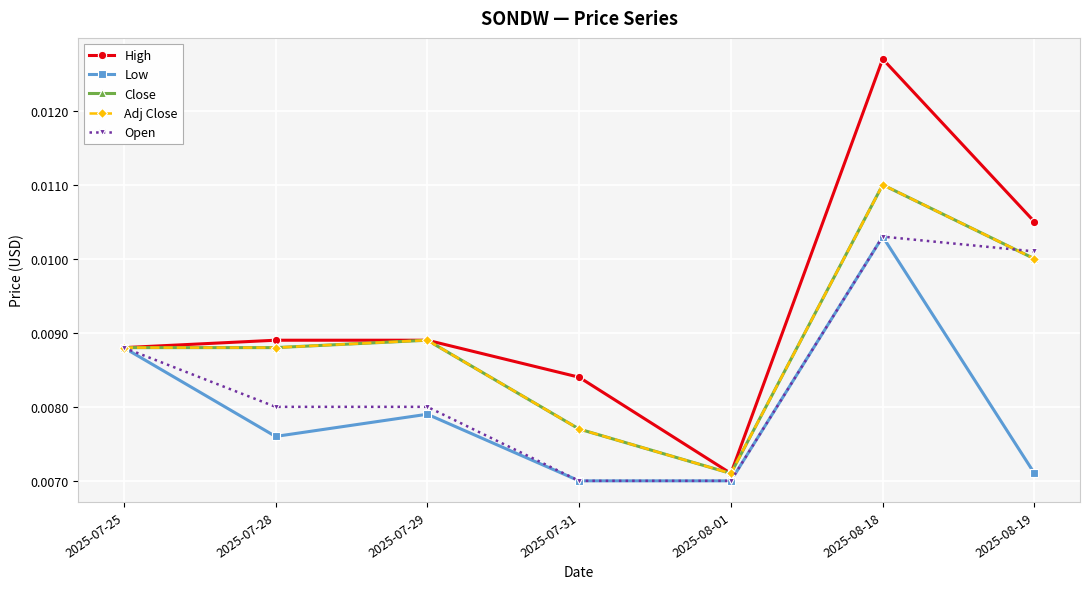

True or false: Low has a value of 0.0 at 2025-07-25.

False